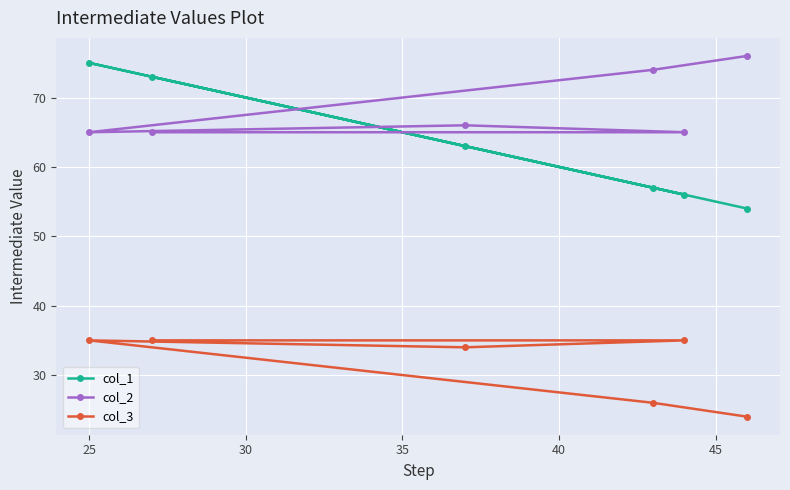

What is the difference between the maximum and minimum values in the col_1 series?

21